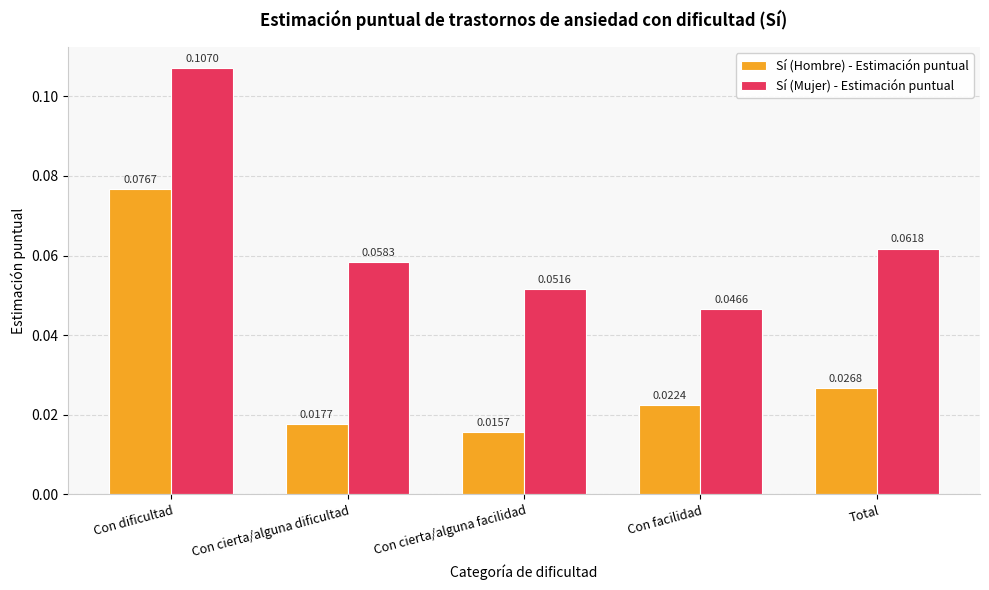

The value of Sí (Mujer) - Estimación puntual at Con cierta/alguna dificultad is 0.0. True or false?

False